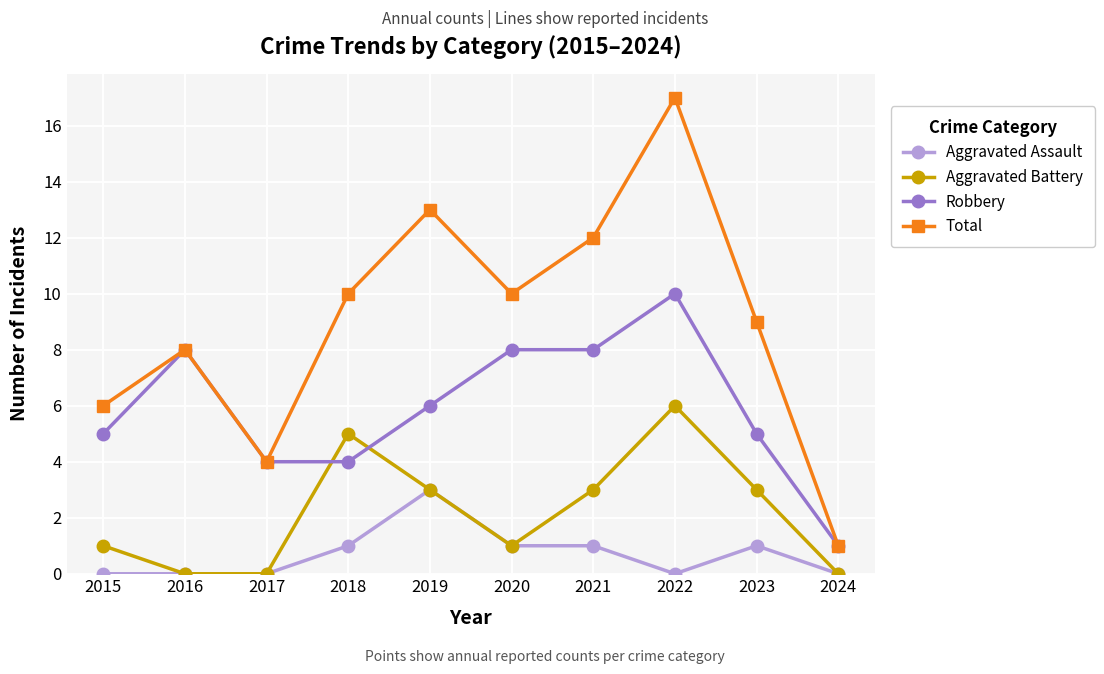

What is the value of the Total point at the 7th from the left?

12